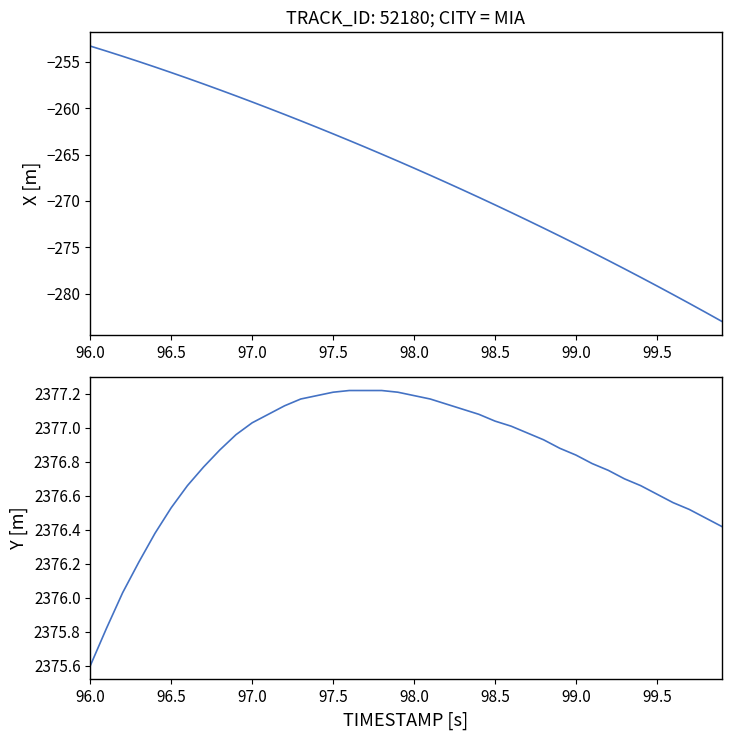

Does the chart have visible grid lines?

No